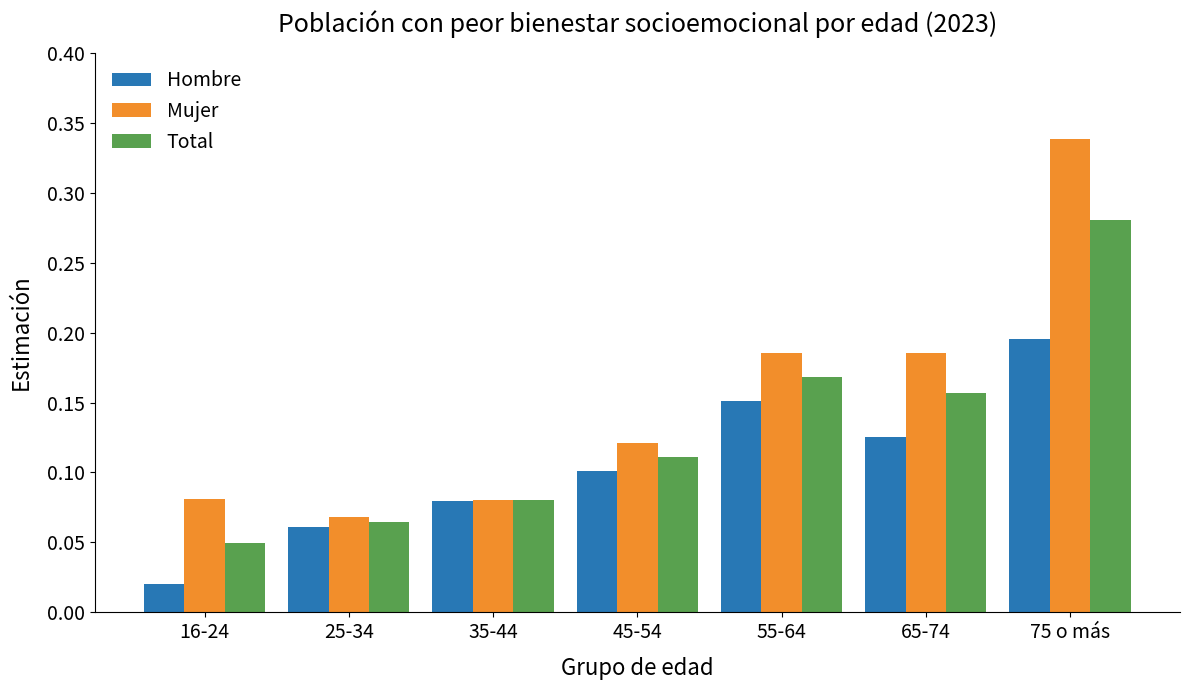

What position from the left is 25-34?

2